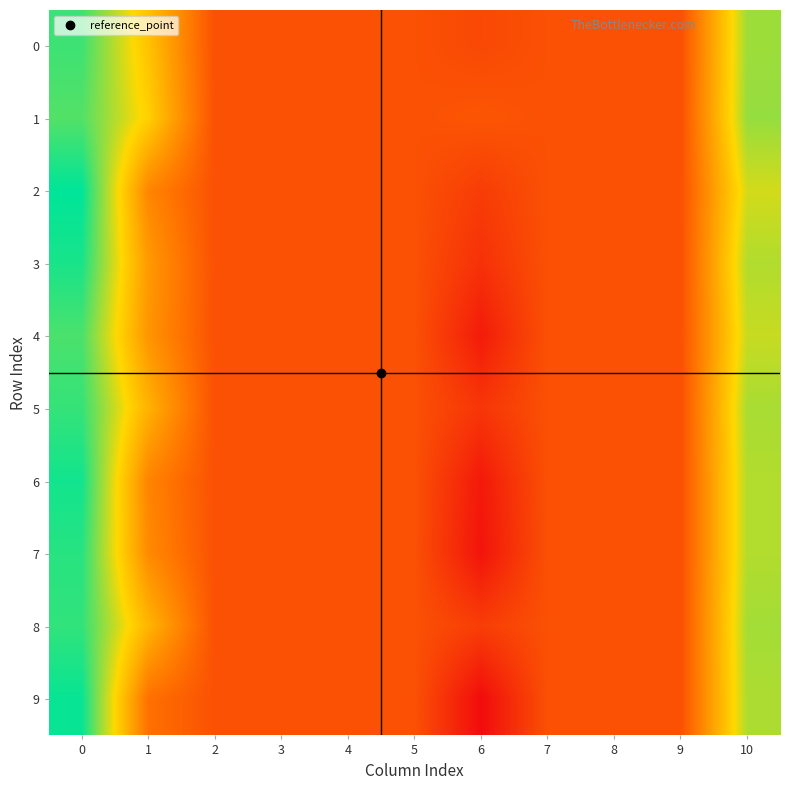

Rank the series at 3 from lowest to highest value.

row_0, row_1, row_2, row_3, row_4, row_5, row_6, row_7, row_8, row_9